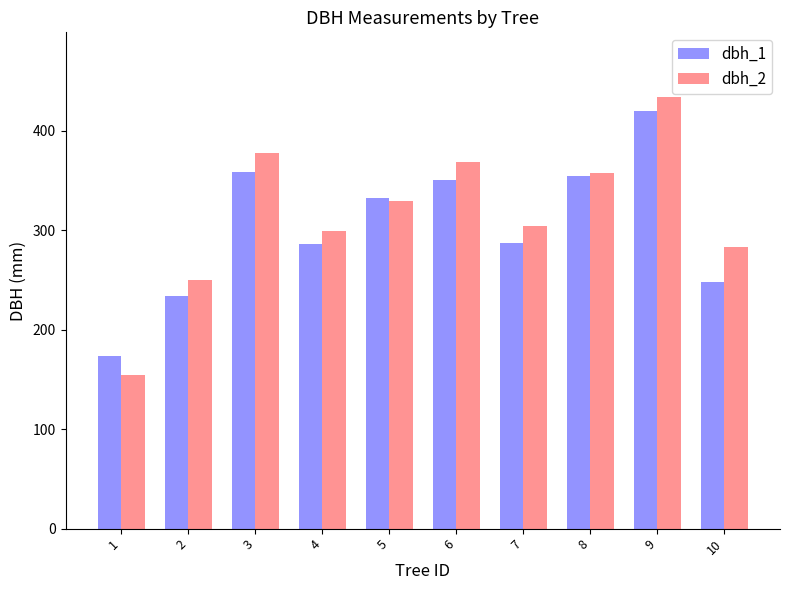

The value of dbh_1 at 8 is 554. True or false?

False